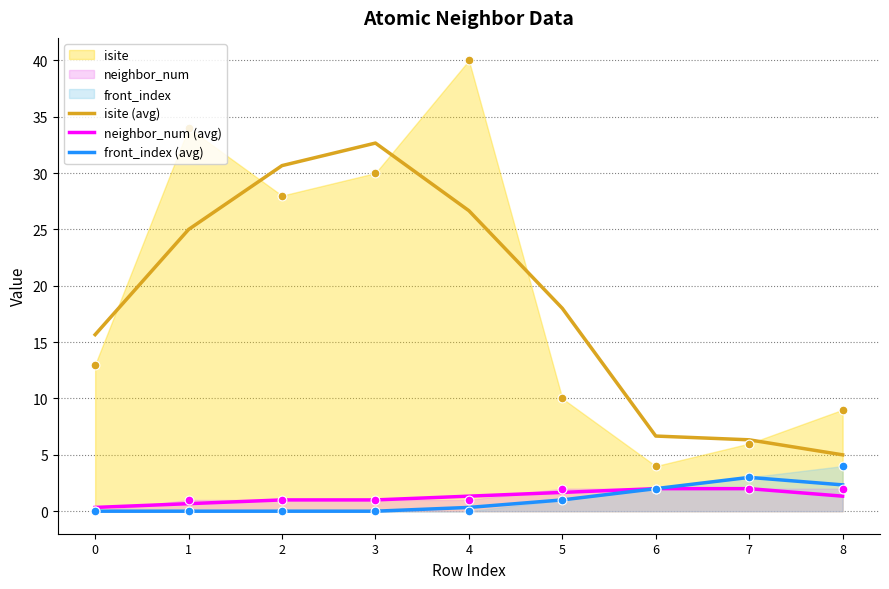

Which series has the widest spread of Y values?

isite (avg)